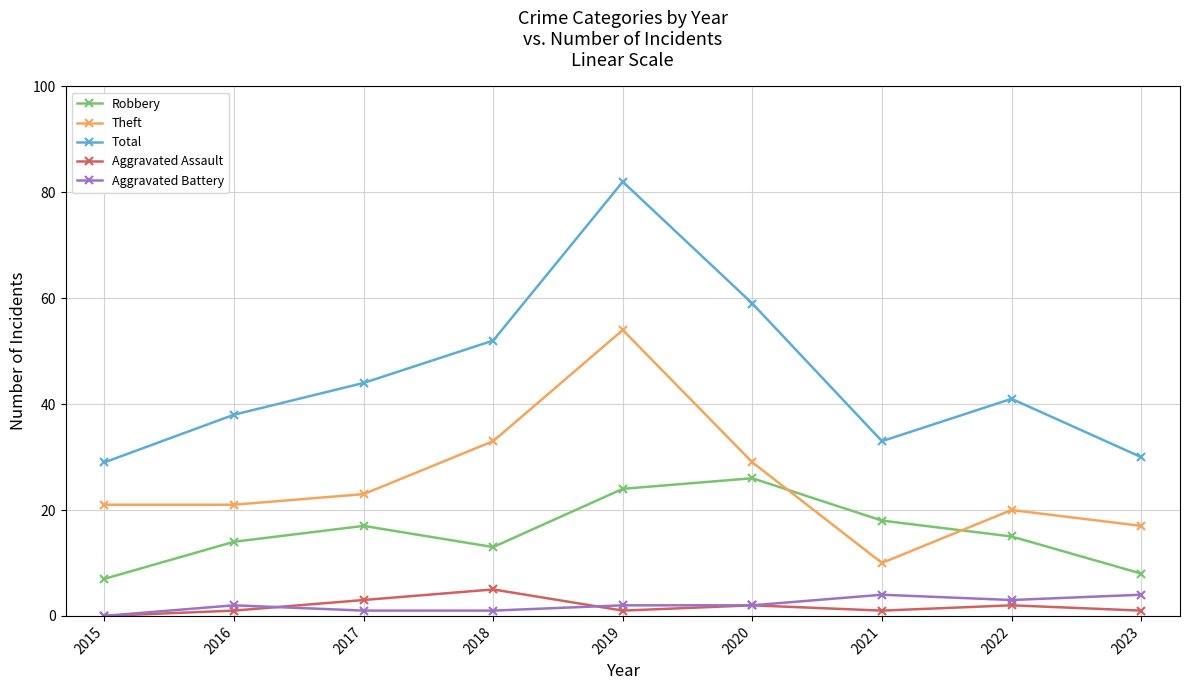

What is the difference between the highest and lowest values at 2023?

29